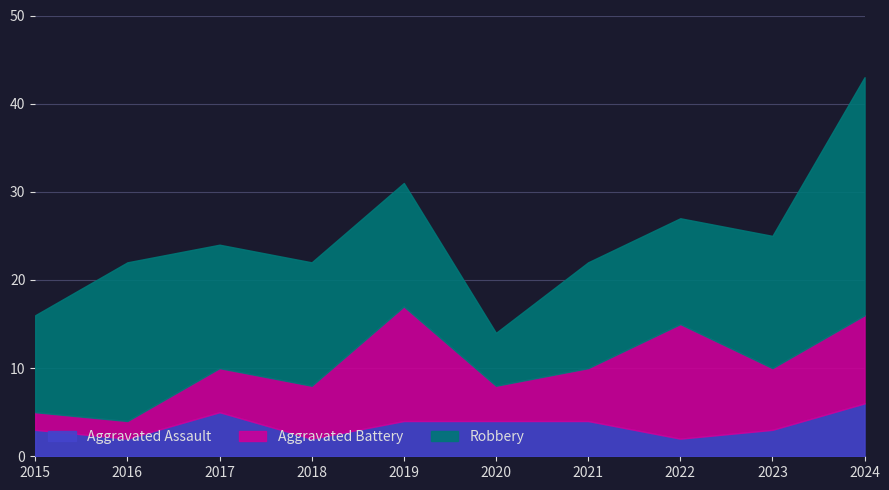

Count the number of data series in this chart.

3